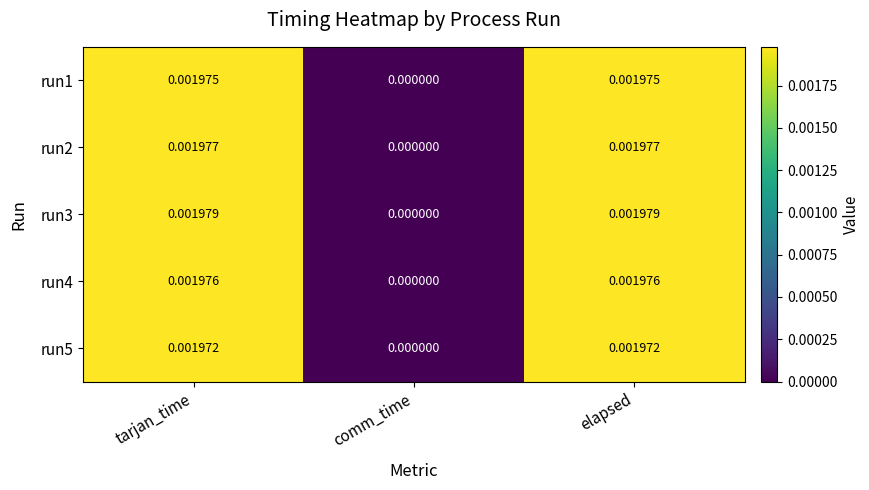

How many series are shown in this chart?

5